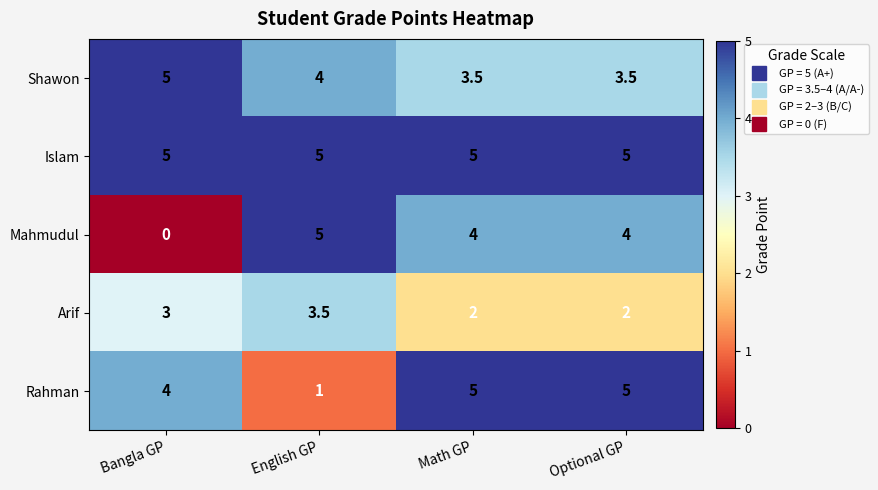

The value of Mahmudul at Optional GP is 5.6. True or false?

False